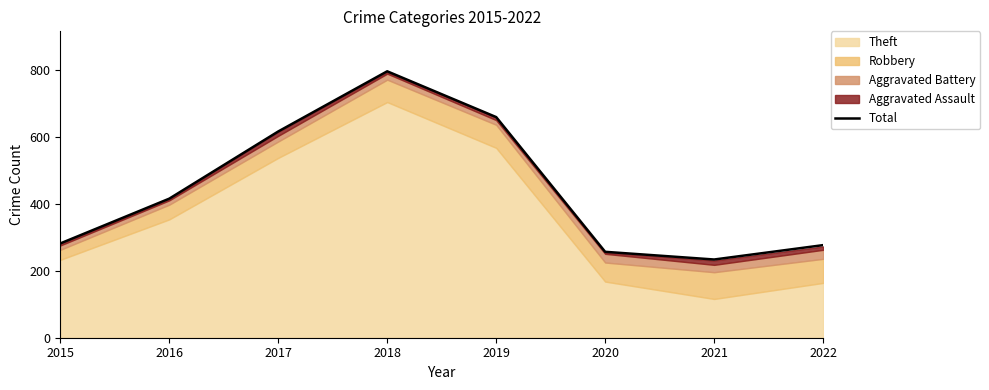

What is the difference between the values at 2015 and 2018?

515